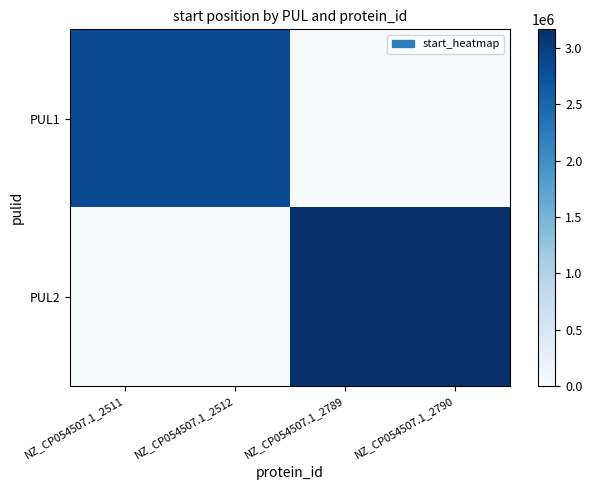

Count the number of data series in this chart.

2